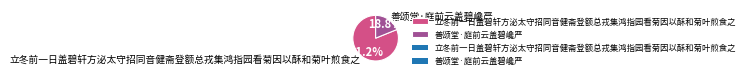

The 善颂堂·庭前云盖碧巉严 slice represents 19% of the pie. True or false?

True